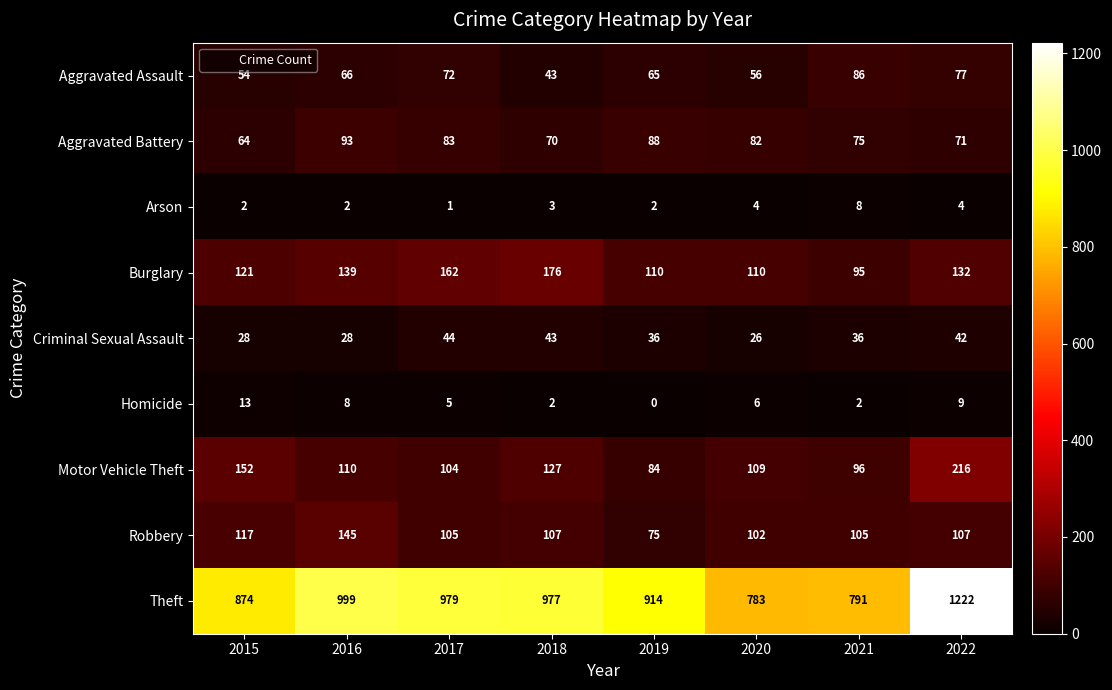

What is the greatest value displayed?

1222